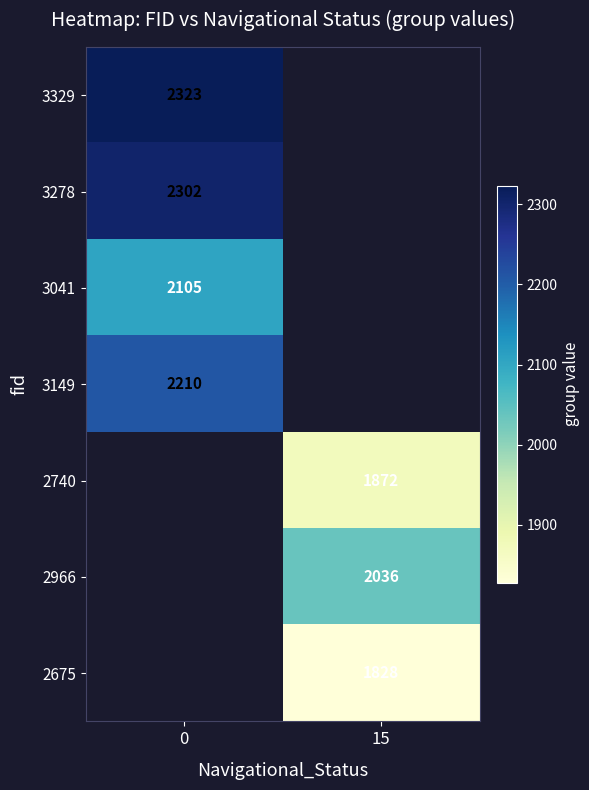

What is the smallest value displayed?

1828.0